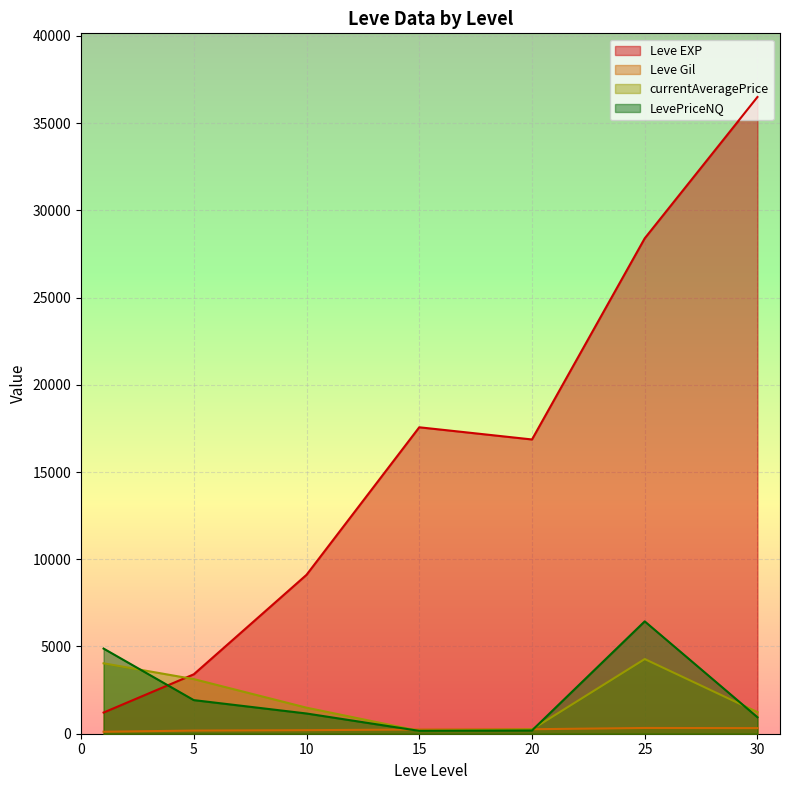

What is the total value across all series at 20?

17554.4